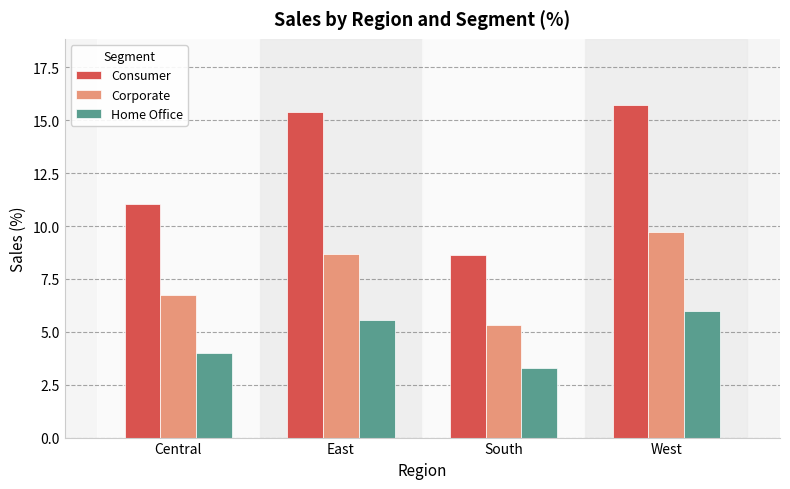

What is the label of the 1st bar from the left?

Central